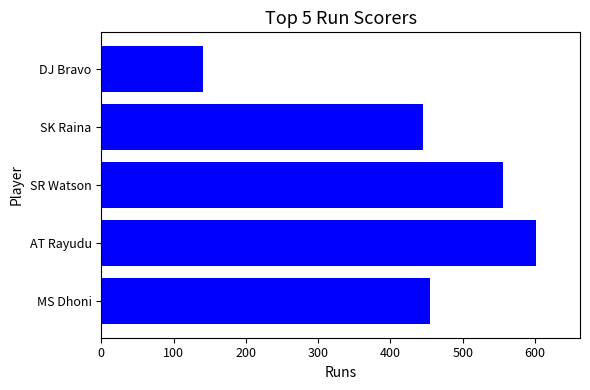

What is the ratio of the value at MS Dhoni to the value at DJ Bravo?

3.2